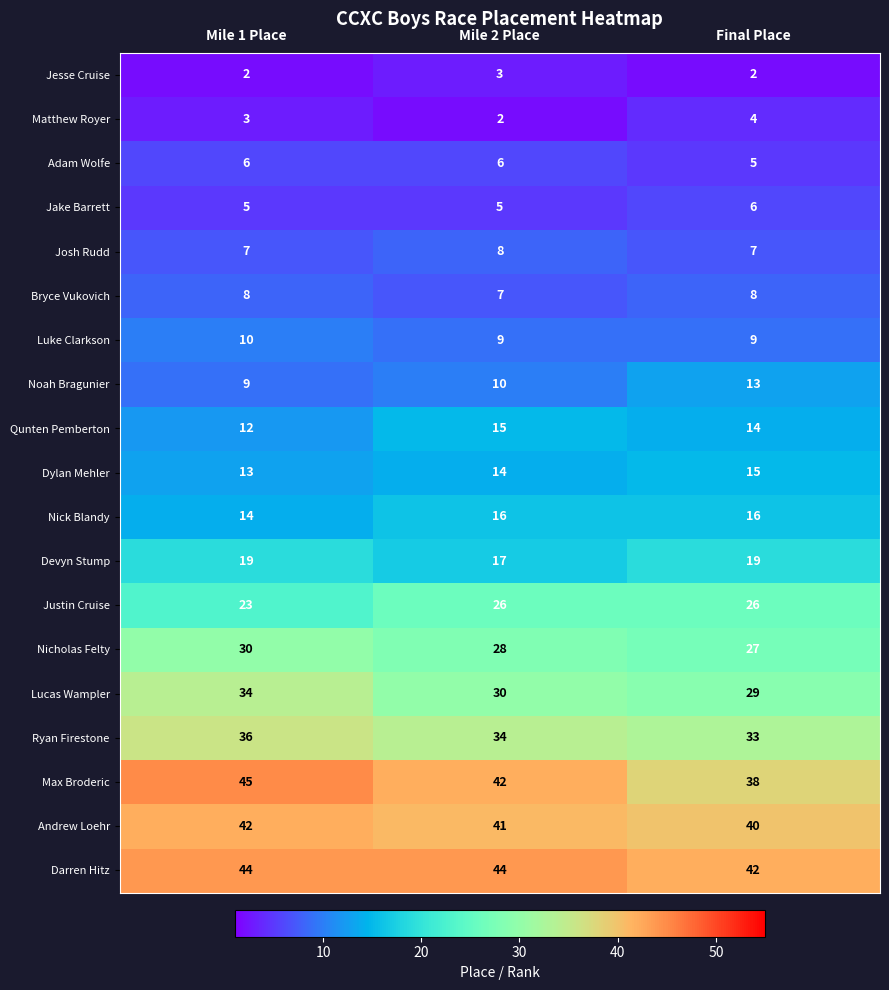

Count the number of categories in the chart.

3